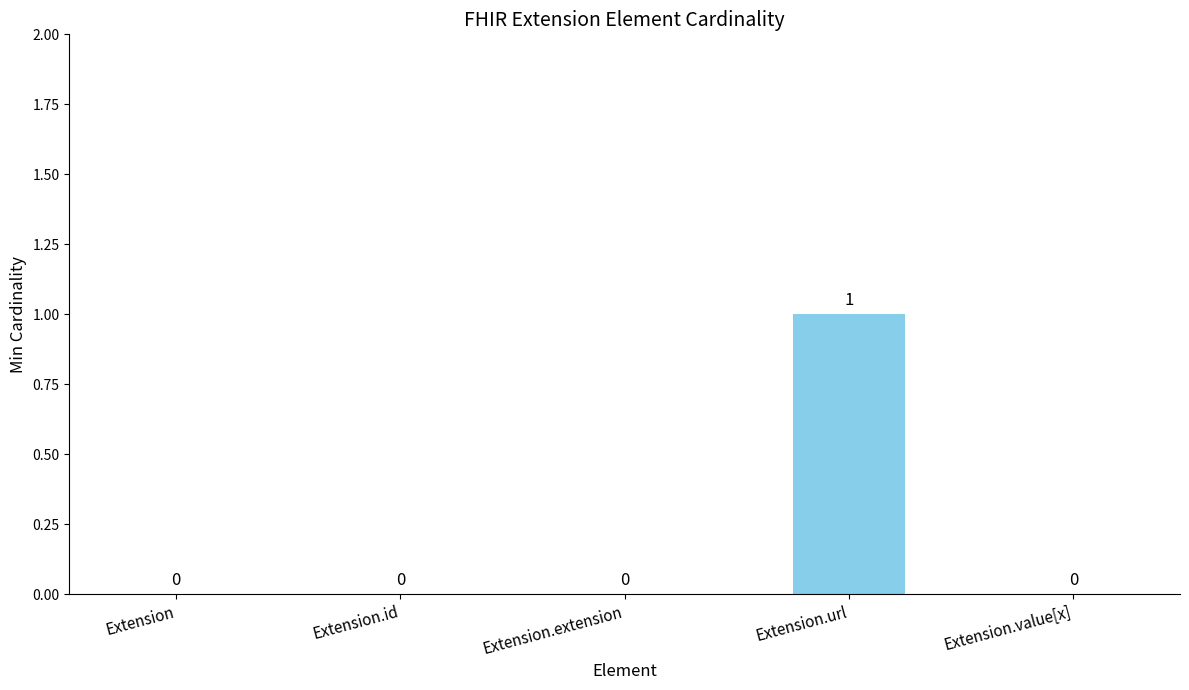

The chart shows a value of 1 at Extension.id. True or false?

False